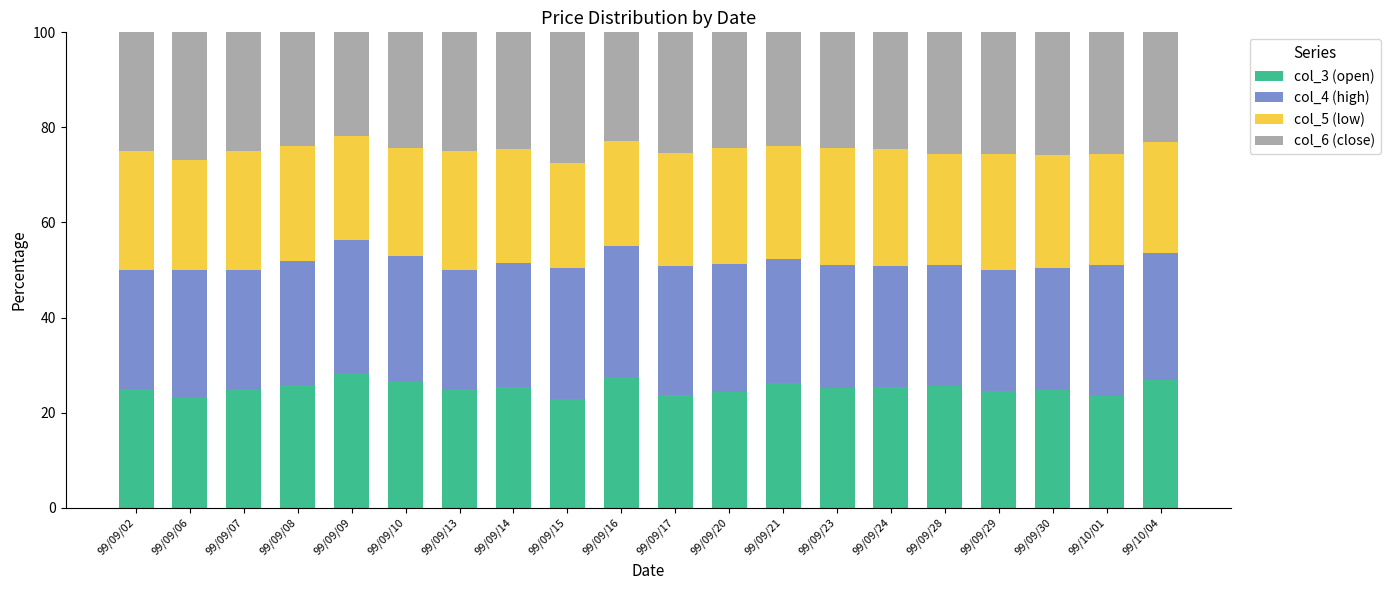

The col_3 (open) series shows 17.7 at 99/09/08. True or false?

False